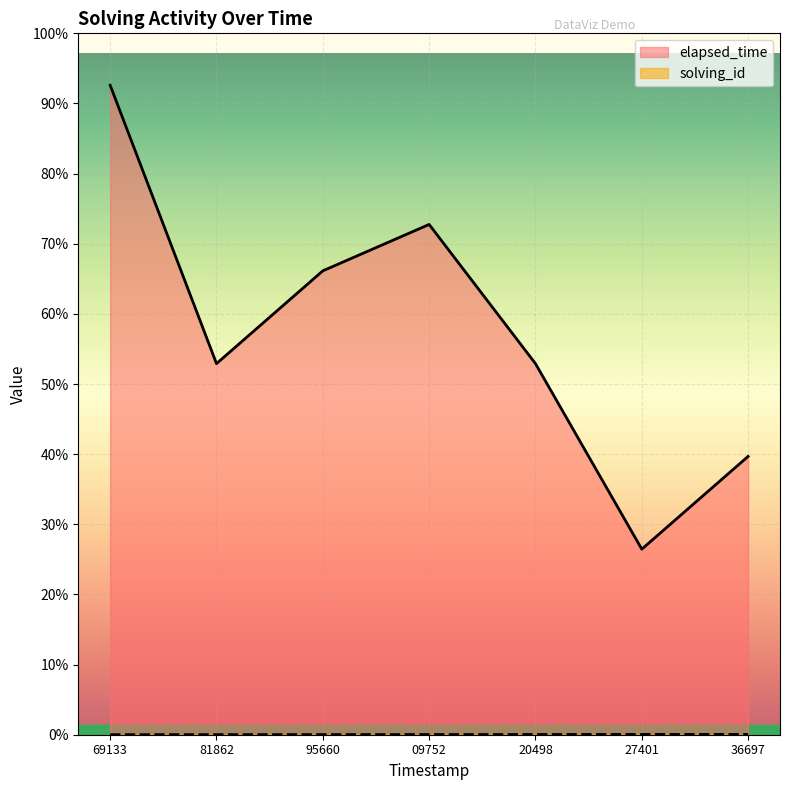

Does the chart display data point markers on the line(s)?

No